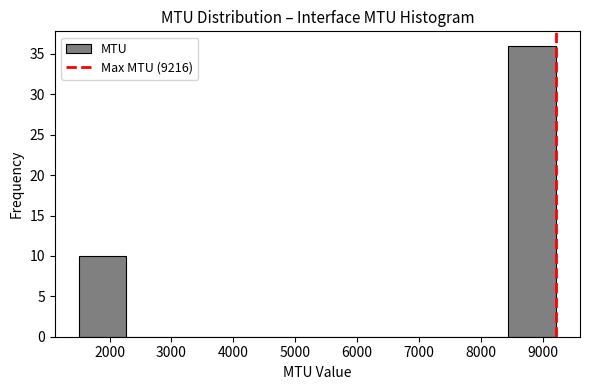

Which range on the x-axis has the tallest bar?

8400 to 9200